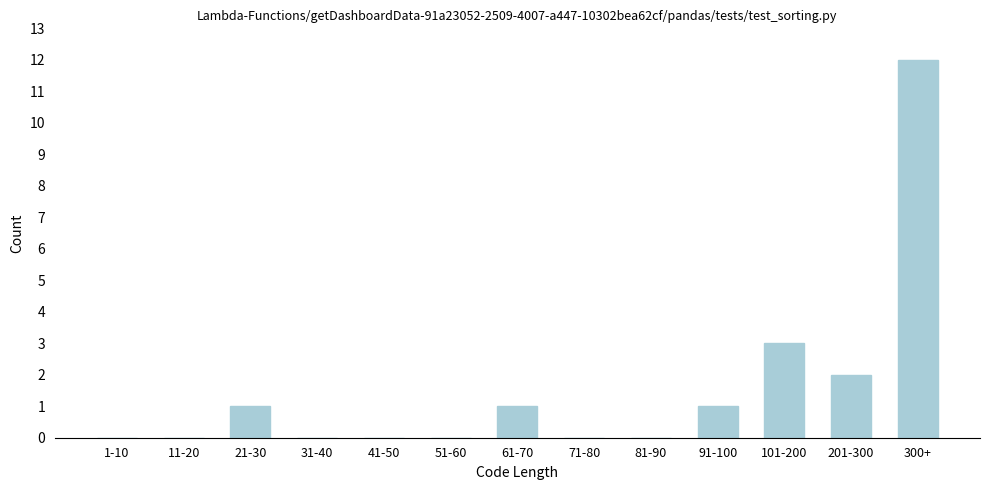

Reading right to left, list all the values displayed in this chart.

300+=12	201-300=2	101-200=3	91-100=1	81-90=0	71-80=0	61-70=1	51-60=0	41-50=0	31-40=0	21-30=1	11-20=0	1-10=0